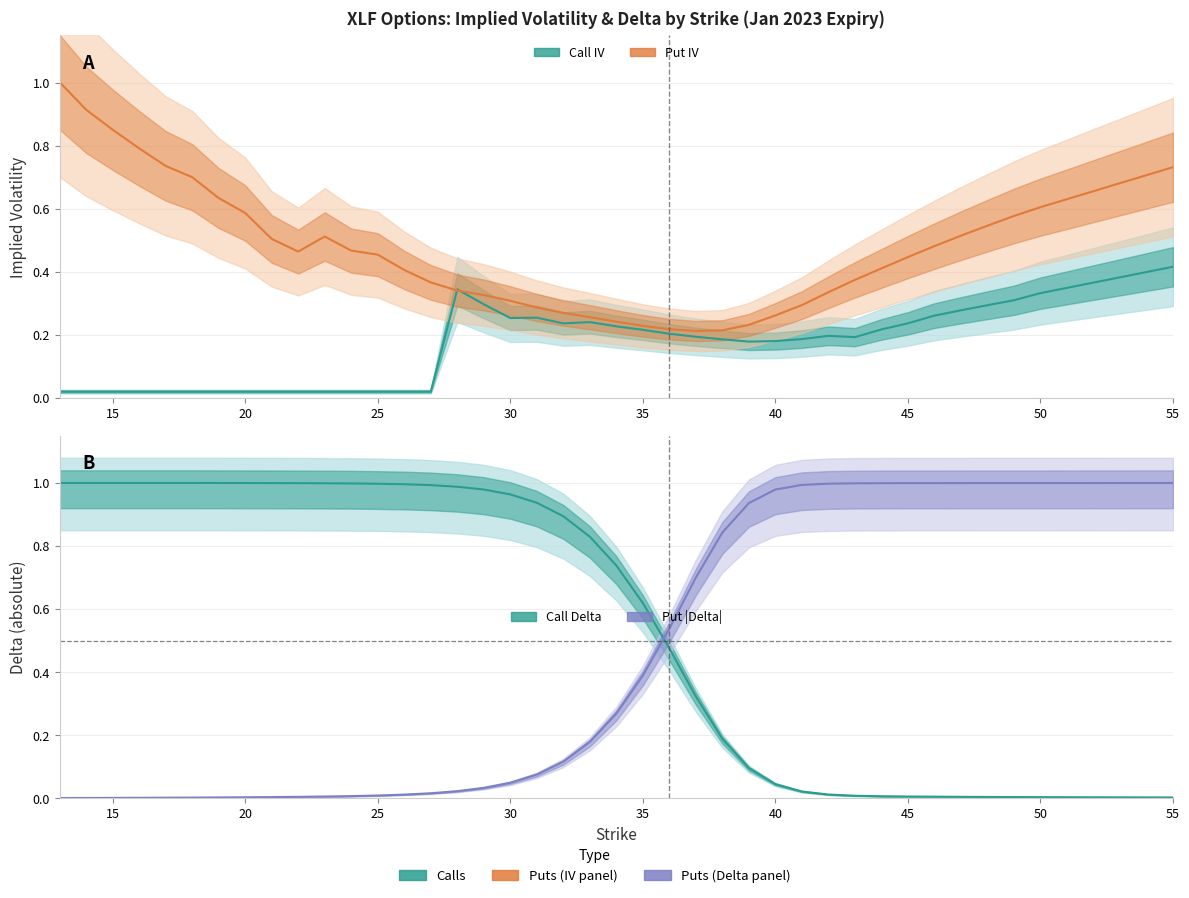

Which series has the largest range (max minus min)?

Put |Delta| (center)